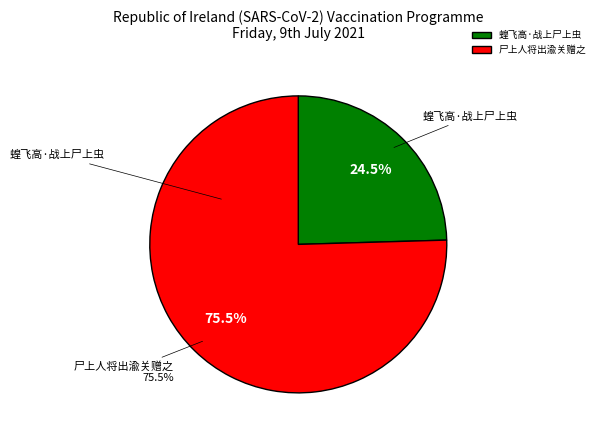

How many segments does this pie chart have?

2